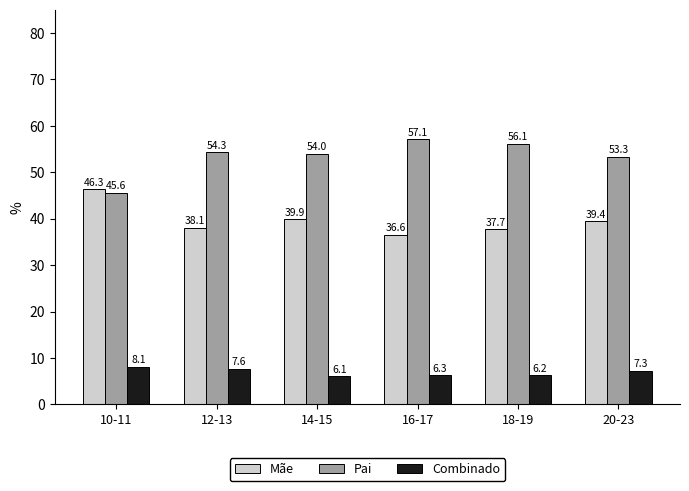

How many distinct data groups are displayed?

3